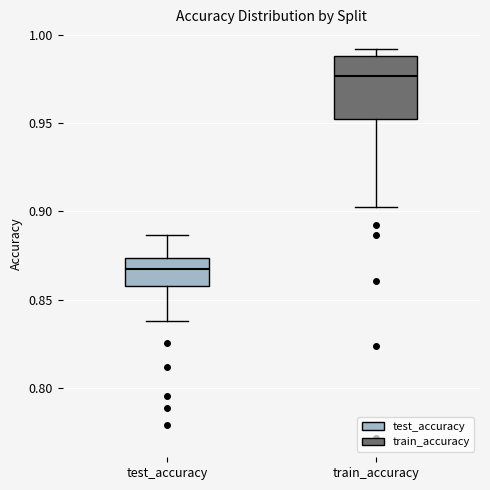

Reading left to right, read every box against the y-axis: the position of its median line, the range the box covers, and the ends of its whiskers. The values are not printed on the chart, so give them approximately, as read against the axis.

test_accuracy: median 0.865, box 0.860 to 0.875, whiskers 0.840 to 0.885
train_accuracy: median 0.975, box 0.950 to 0.990, whiskers 0.905 to 0.990 (just above the box's upper edge)